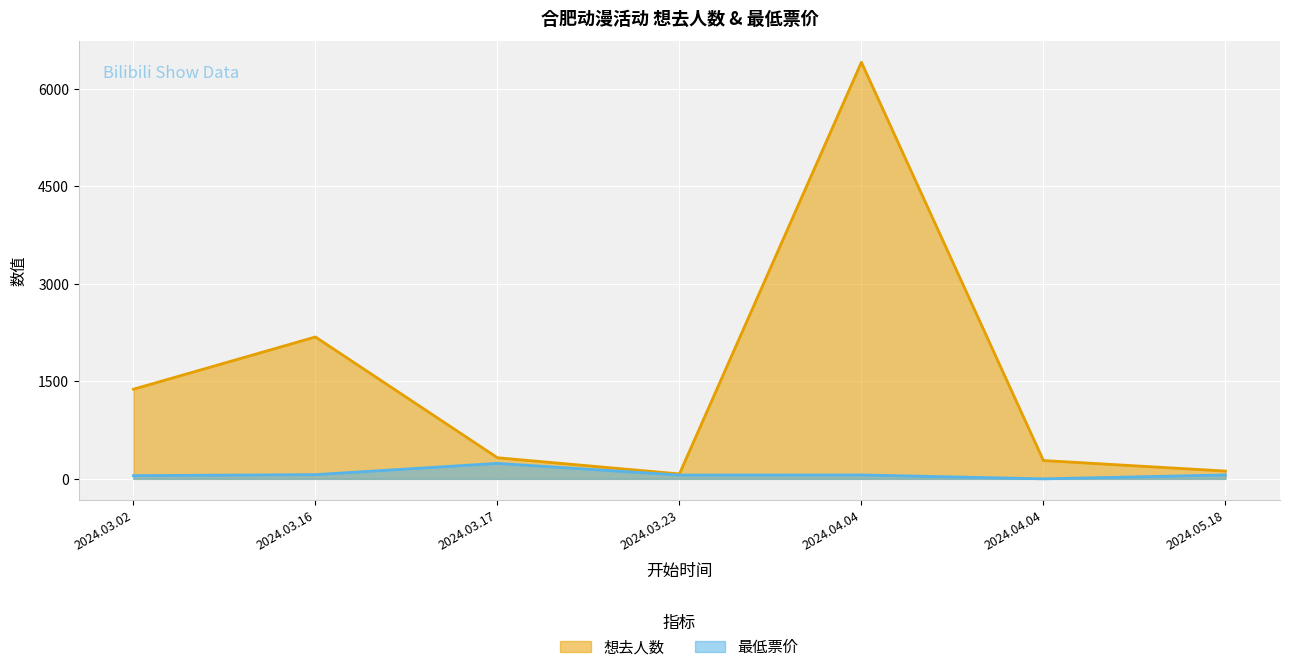

Reading left to right, what are all the values shown in this chart?

想去人数: 1379.0	2183.0	325.0	76.0	6409.0	282.0	120.0
最低票价: 49.5	65.0	238.0	58.0	60.0	0.0	60.0